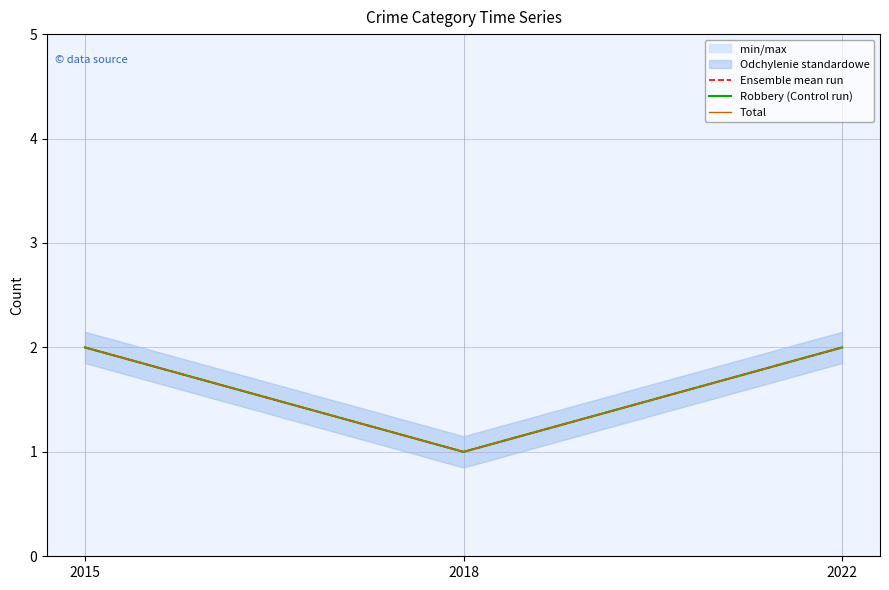

Reading right to left, transcribe all the data shown in this chart.

Ensemble mean run: 2022=2	2018=1	2015=2
Robbery (Control run): 2022=2	2018=1	2015=2
Total: 2022=2	2018=1	2015=2